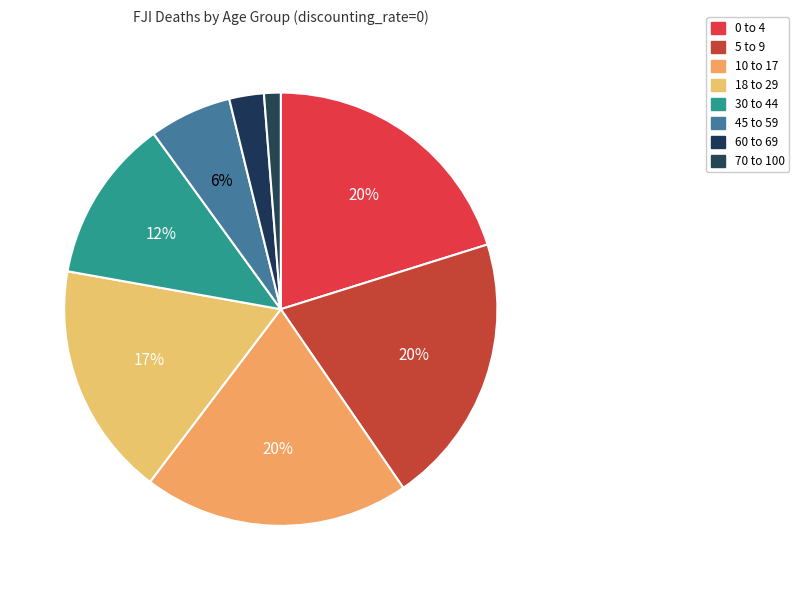

Which has a higher value, 45 to 59 or 0 to 4?

0 to 4